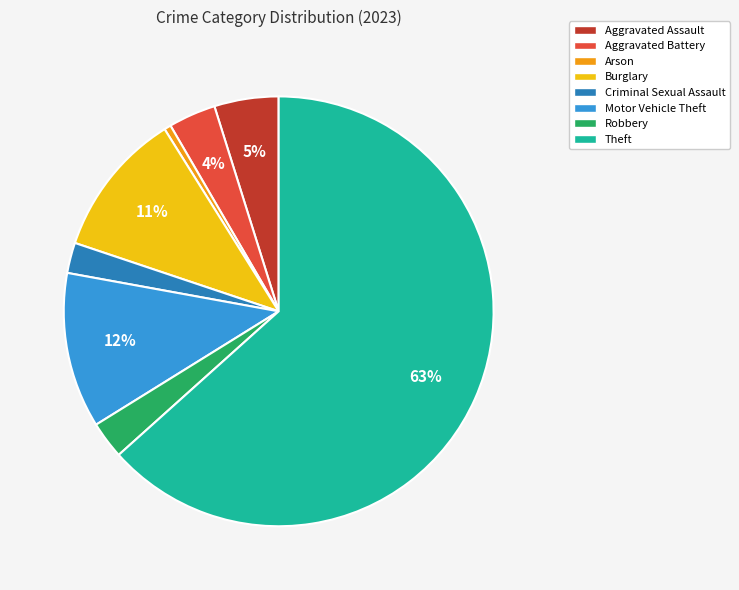

Which category has the biggest portion of the pie?

Theft